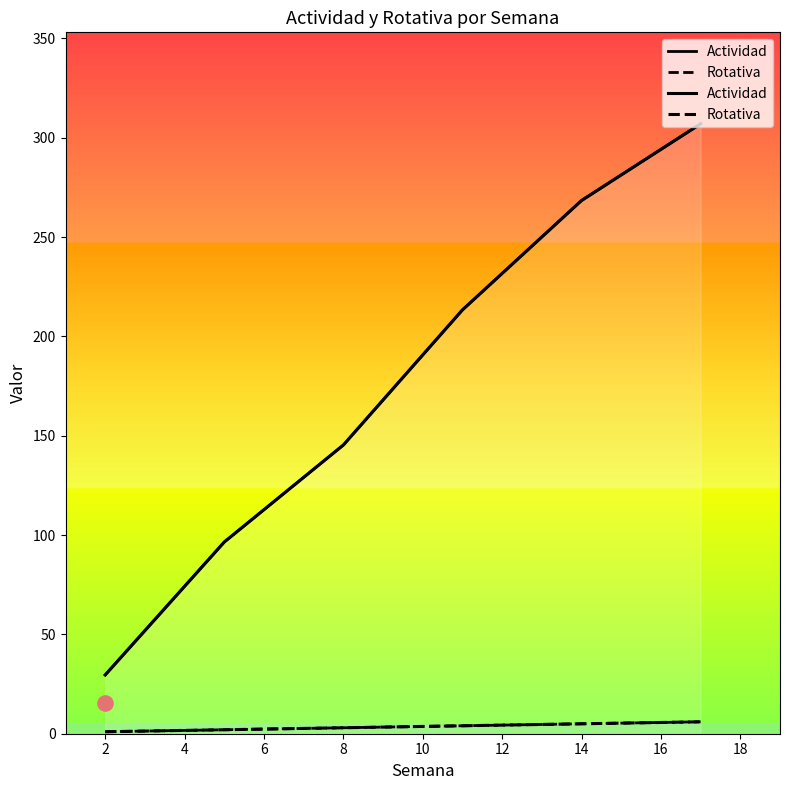

Which series reaches the minimum Y coordinate?

Rotativa